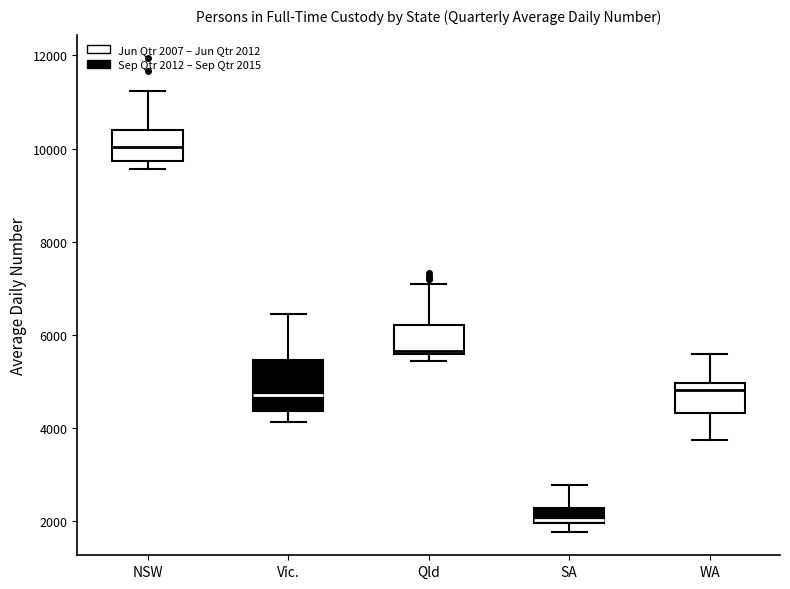

Reading left to right, read every box against the y-axis: the position of its median line, the range the box covers, and the ends of its whiskers. The values are not printed on the chart, so give them approximately, as read against the axis.

NSW: median 10000, box 9800 to 10400, whiskers 9600 to 11200
Vic.: median 4800, box 4400 to 5400, whiskers 4200 to 6400
Qld: median 5600 (just above the box's lower edge), box 5600 to 6200, whiskers 5400 to 7000
SA: median 2000 (just above the box's lower edge), box 2000 to 2200, whiskers 1800 to 2800
WA: median 4800, box 4400 to 5000, whiskers 3800 to 5600